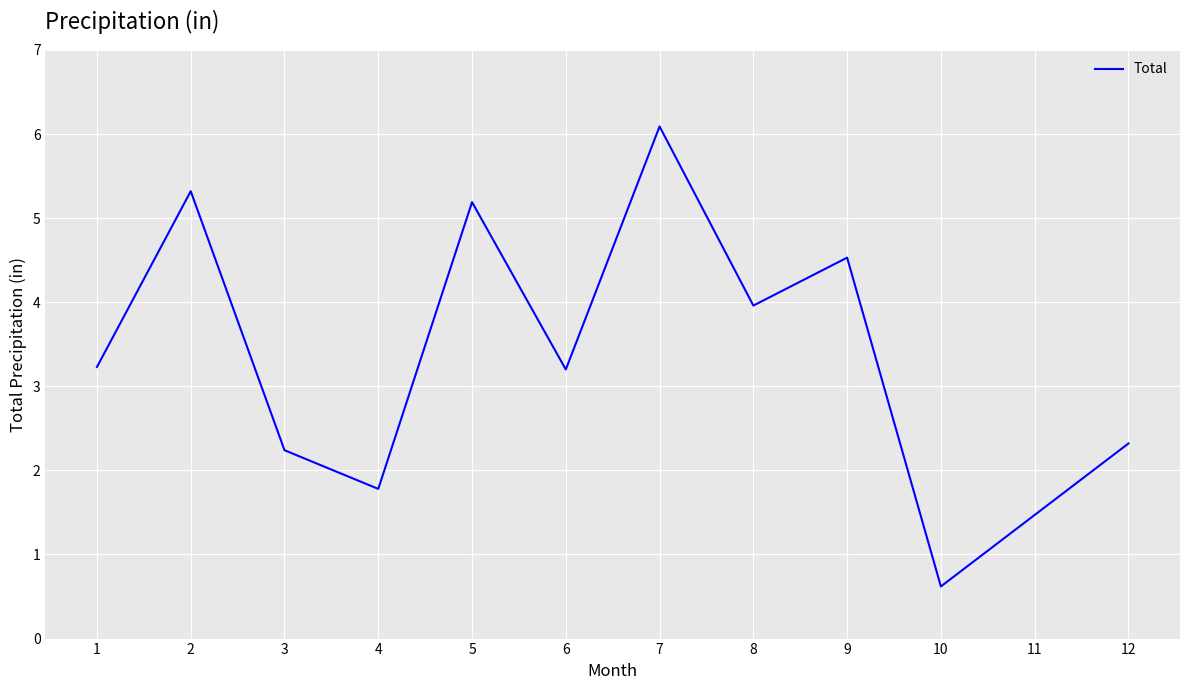

Which category has the lowest value across all series?

10